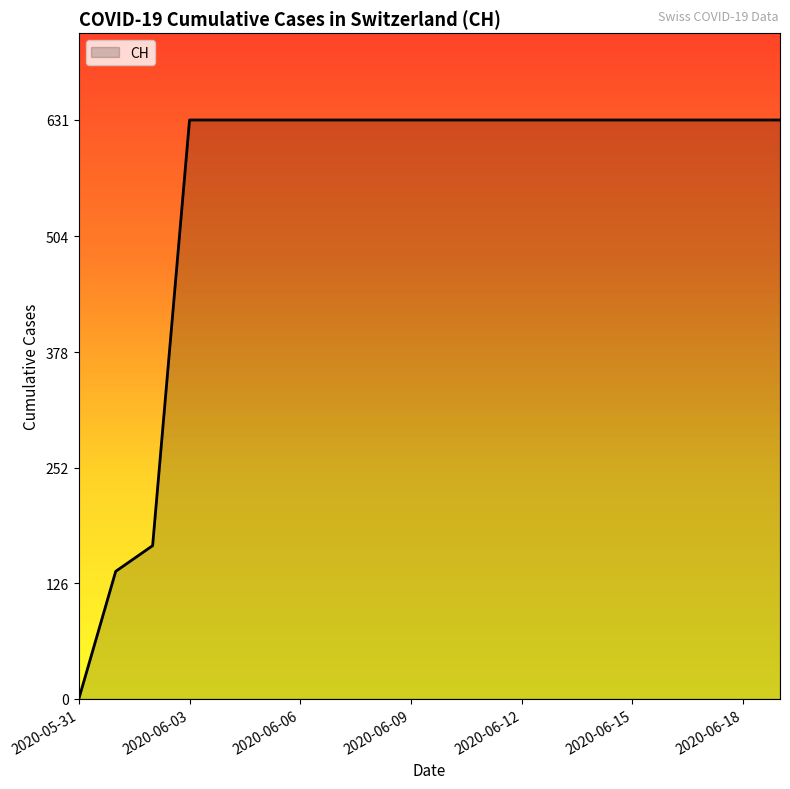

What is the maximum value shown in the chart?

631